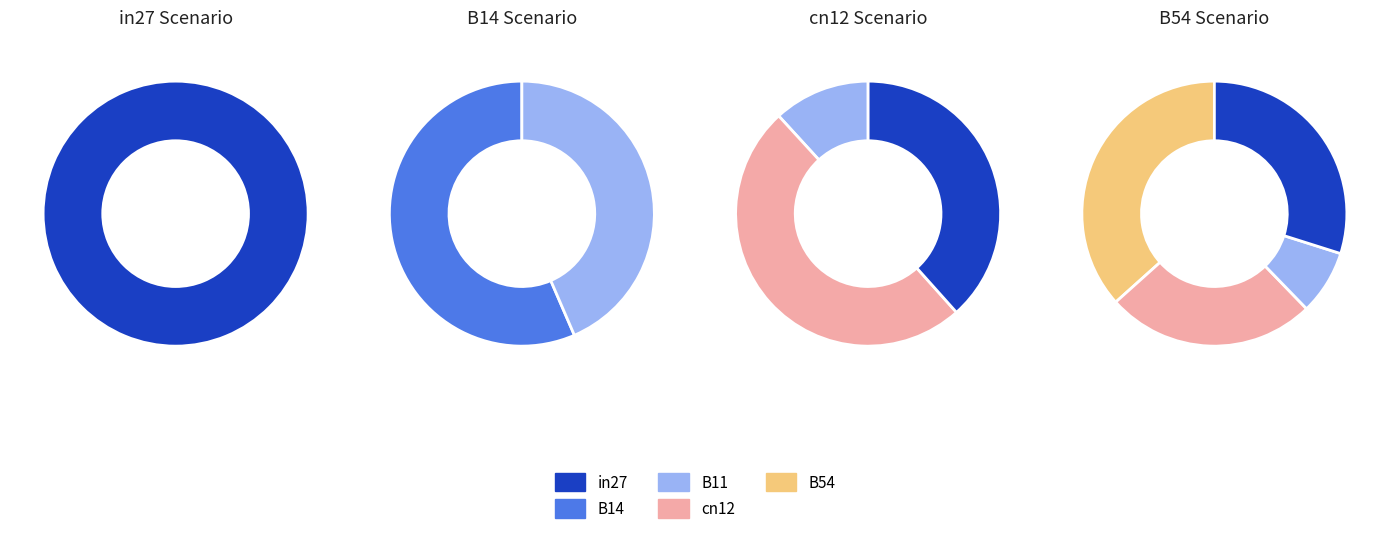

How many segments does this pie chart have?

5